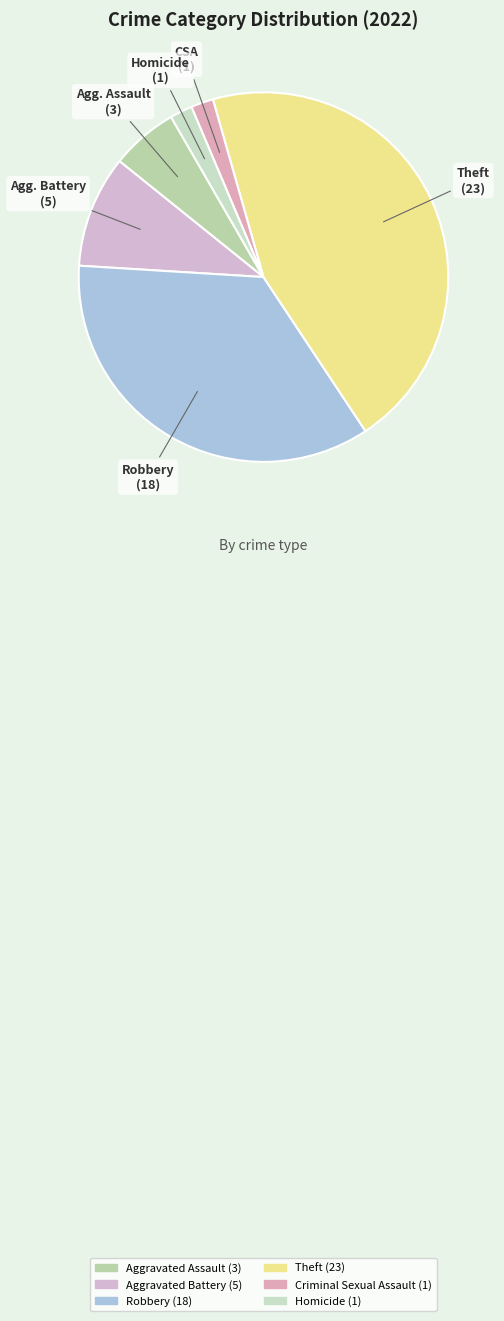

How many slices are in this pie chart?

6